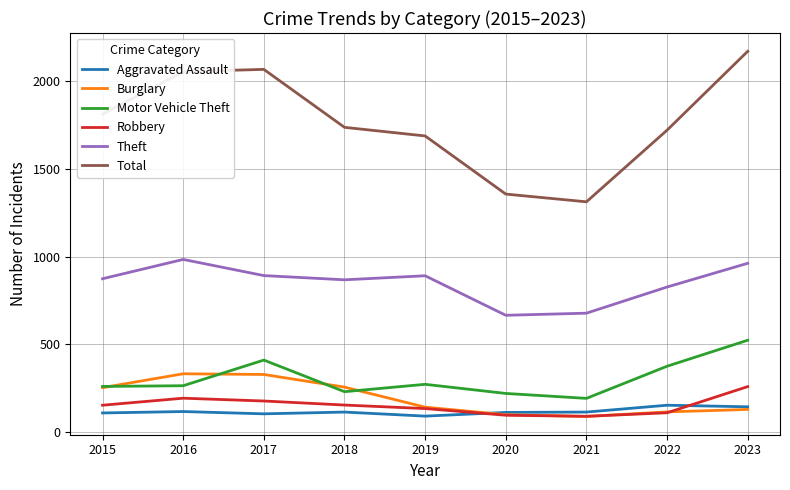

What is the difference between the maximum and second lowest values in the Total series?

813